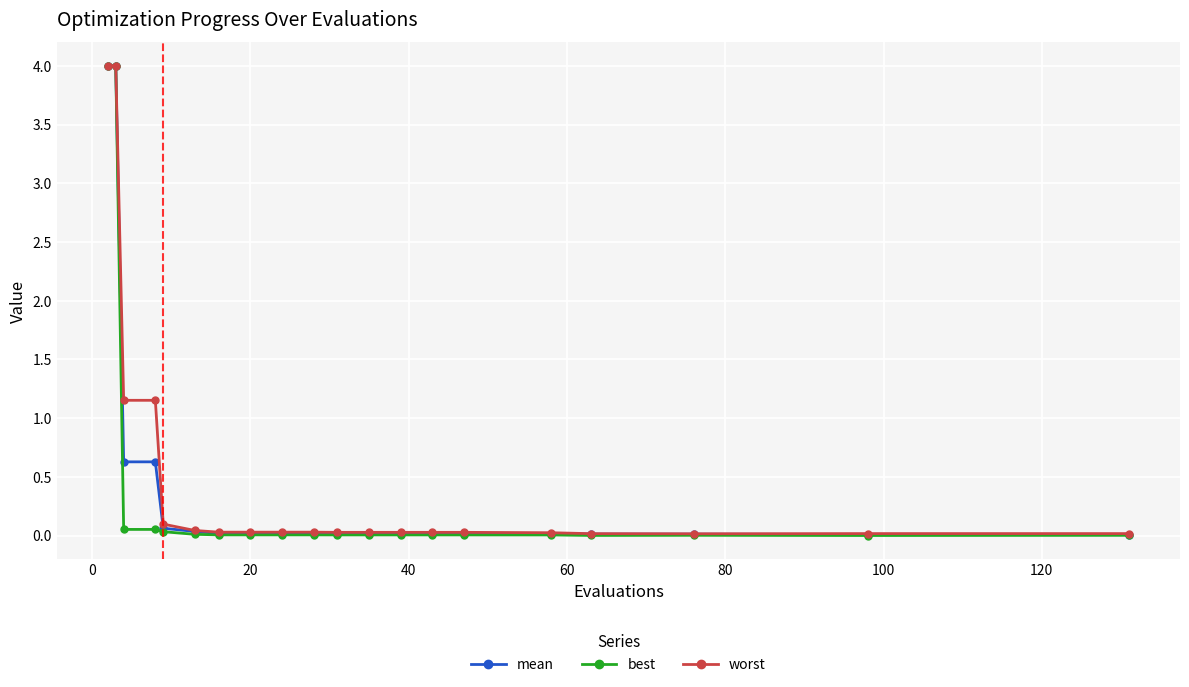

What is the difference between the maximum and minimum values in the mean series?

4.0